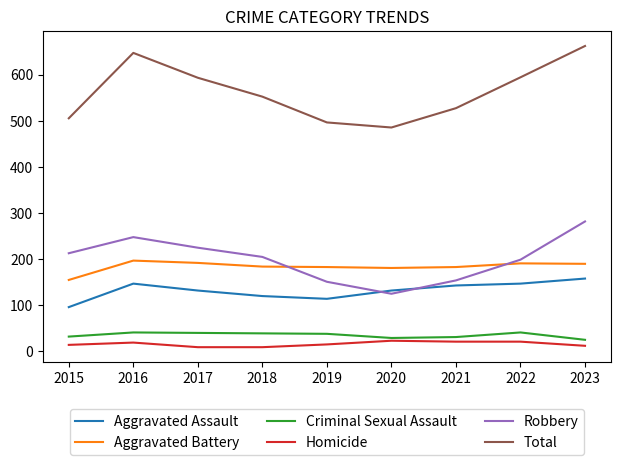

What is the minimum value for Criminal Sexual Assault?

24